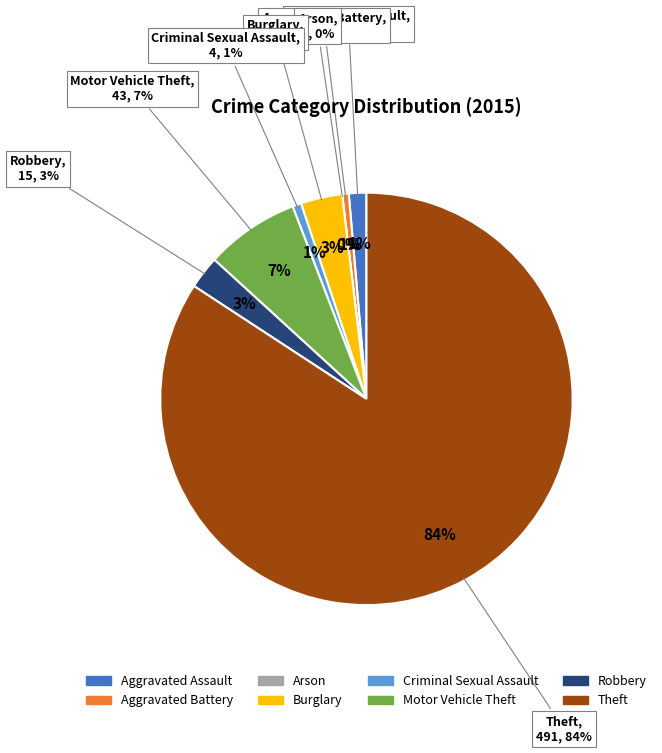

How many segments does this pie chart have?

8